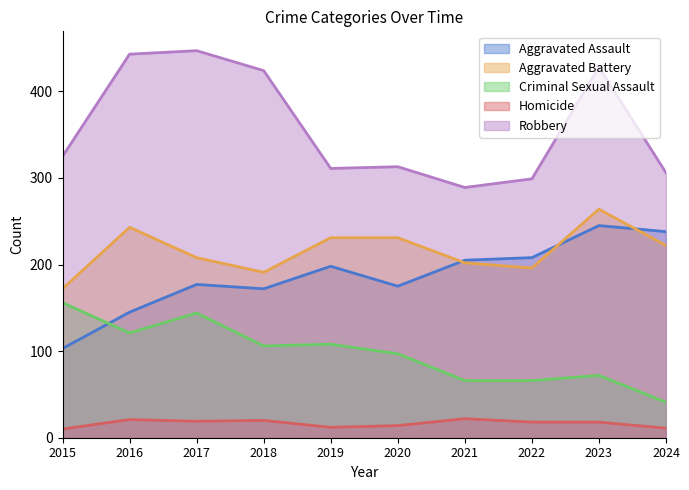

The value of Homicide at 2017 is 11. True or false?

False